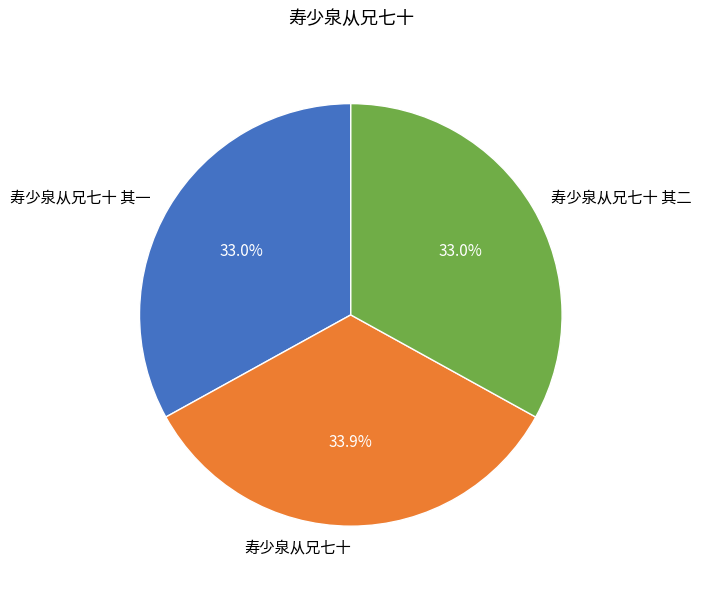

The 寿少泉从兄七十 其二 slice represents 33% of the pie. True or false?

True